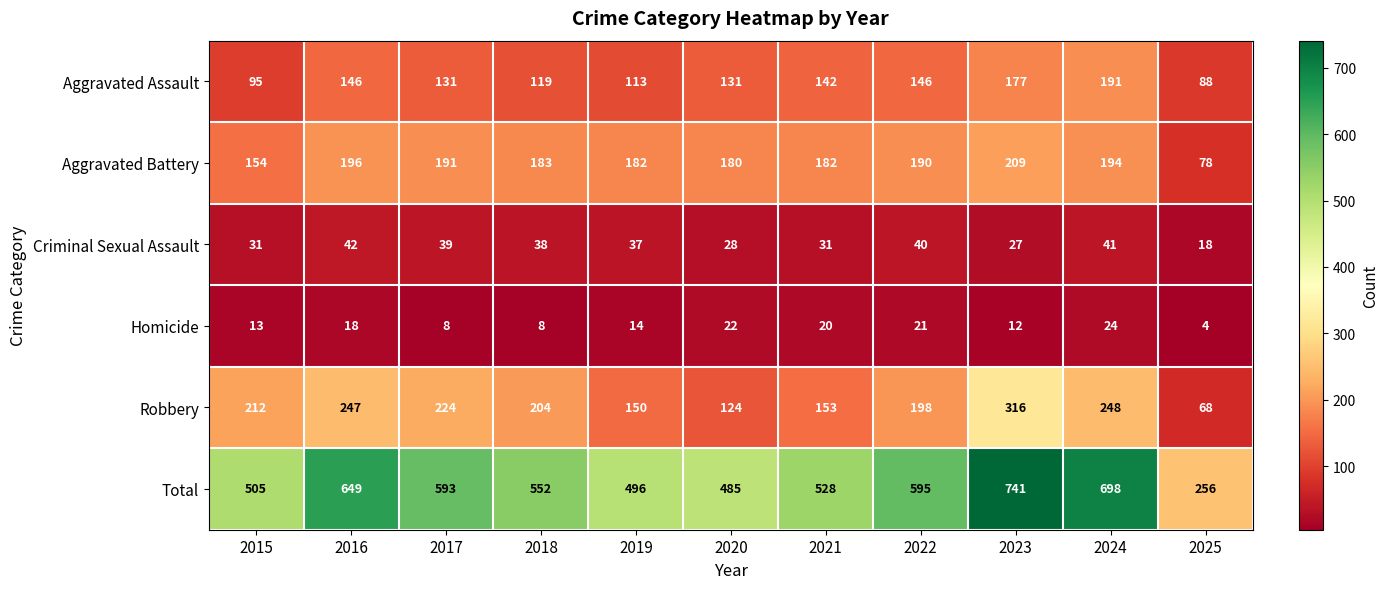

At how many categories does at least one series exceed 24?

11